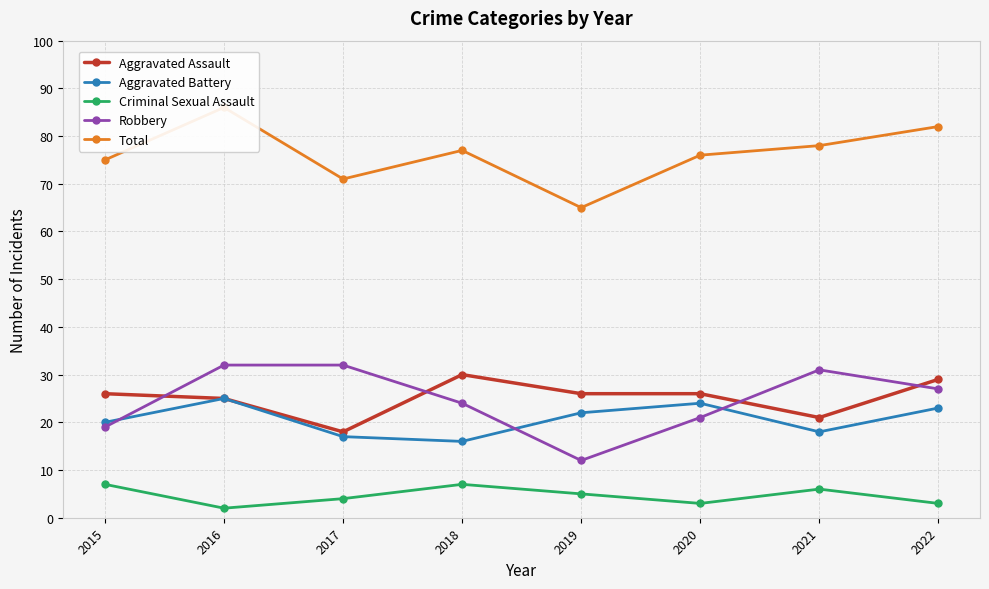

Reading right to left, extract all data points from this chart.

Aggravated Assault: 2022=29	2021=21	2020=26	2019=26	2018=30	2017=18	2016=25	2015=26
Aggravated Battery: 2022=23	2021=18	2020=24	2019=22	2018=16	2017=17	2016=25	2015=20
Criminal Sexual Assault: 2022=3	2021=6	2020=3	2019=5	2018=7	2017=4	2016=2	2015=7
Robbery: 2022=27	2021=31	2020=21	2019=12	2018=24	2017=32	2016=32	2015=19
Total: 2022=82	2021=78	2020=76	2019=65	2018=77	2017=71	2016=86	2015=75